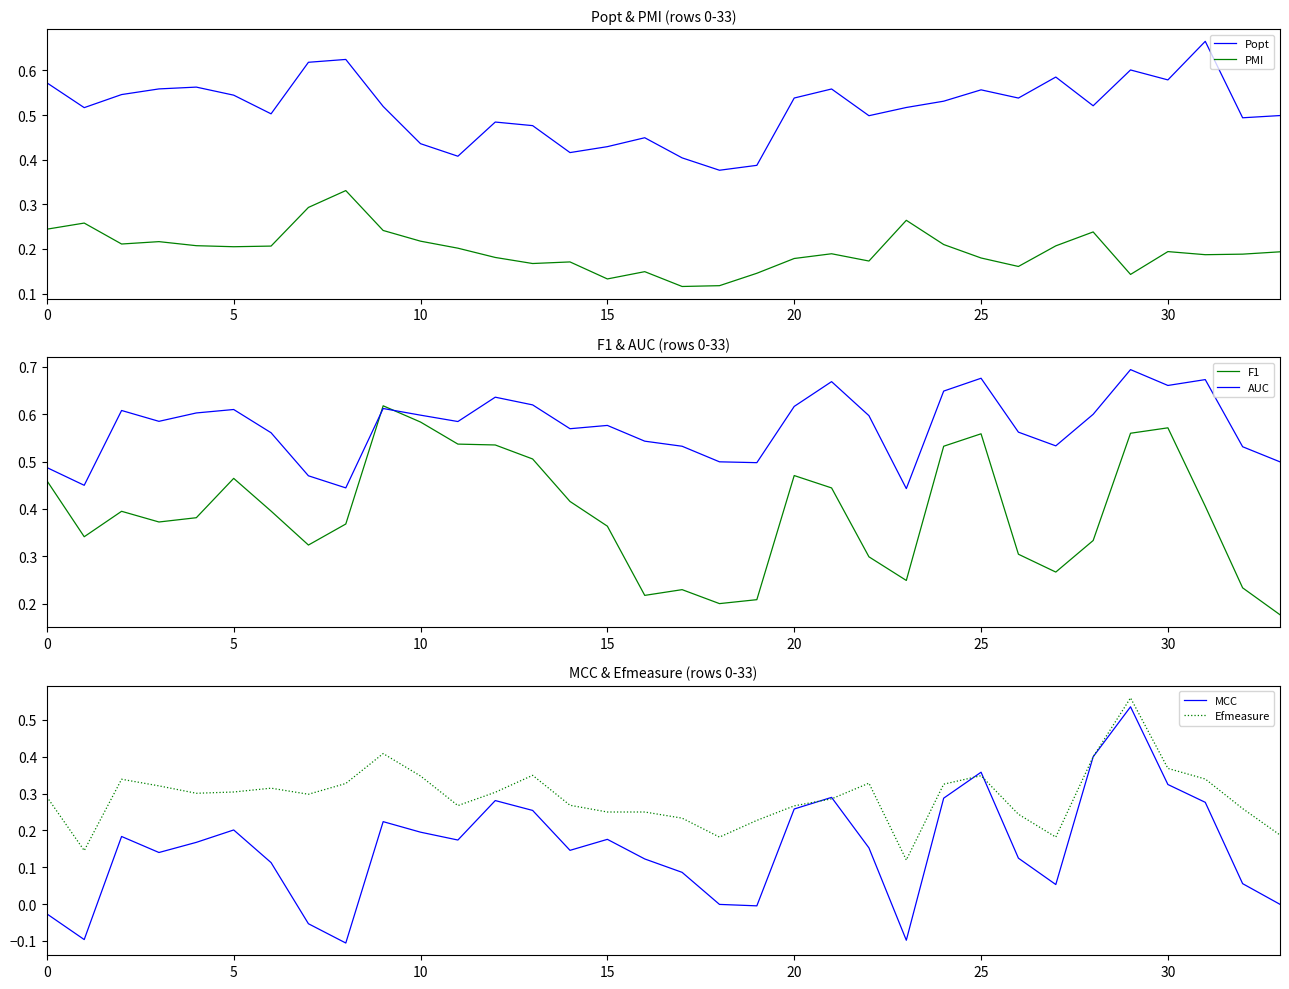

What is the average value of the PMI series?

0.2